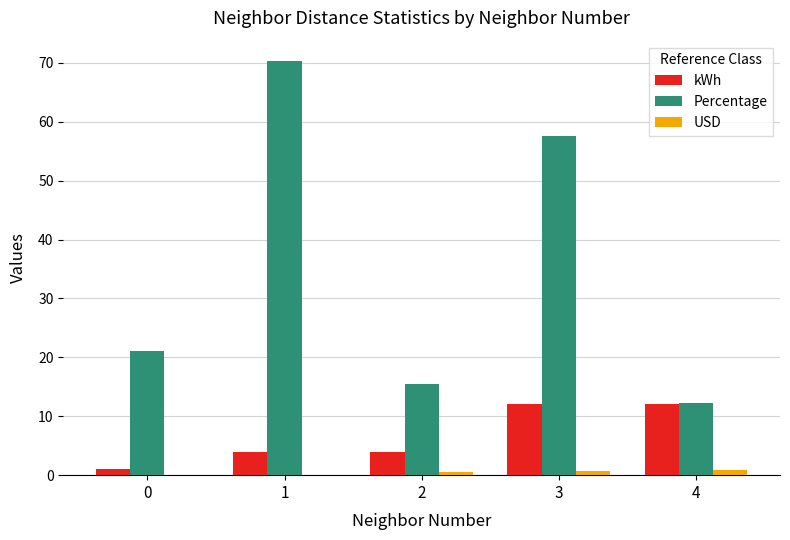

Count the number of categories in the chart.

5